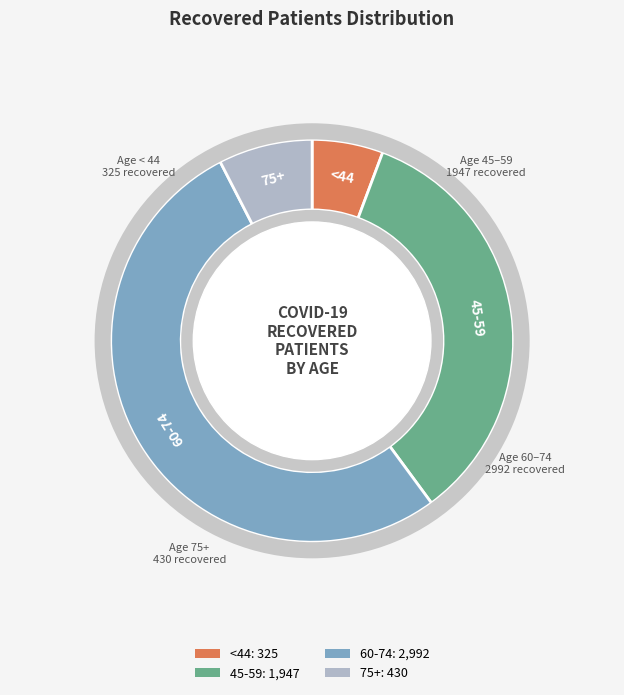

What percentage is the 75-79 slice, to the nearest percent?

8%